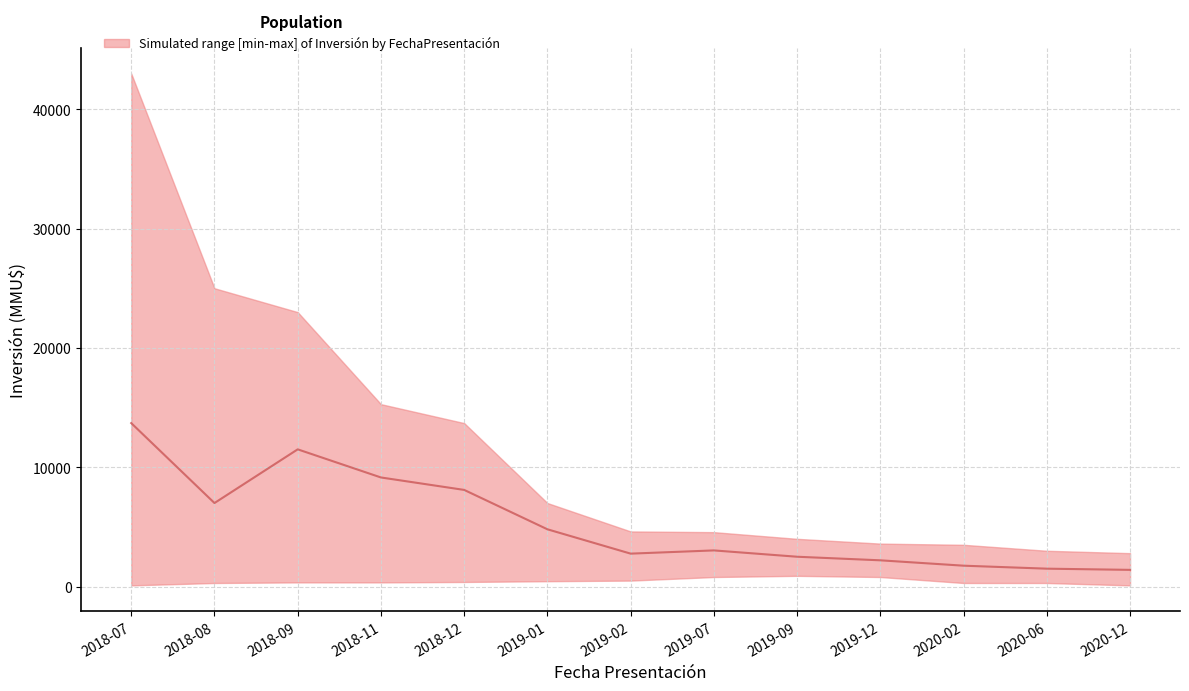

Reading left to right, what are all the values shown in this chart?

2018-07=13700	2018-08=7000	2018-09=11500	2018-11=9143	2018-12=8100	2019-01=4800	2019-02=2760	2019-07=3030	2019-09=2500	2019-12=2200	2020-02=1750	2020-06=1500	2020-12=1400